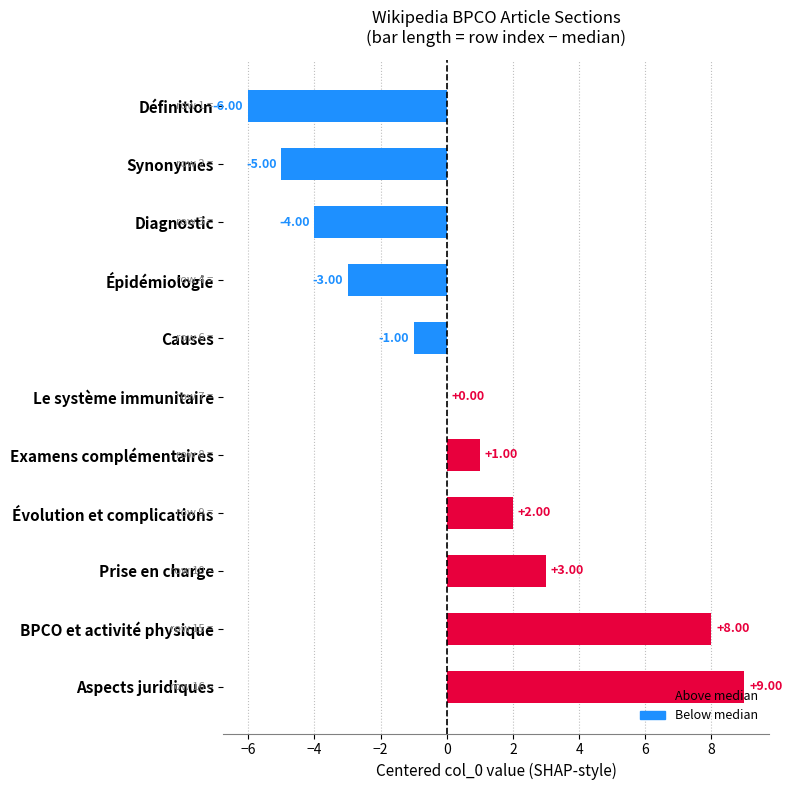

At which category does the chart reach its peak across all series?

Aspects juridiques